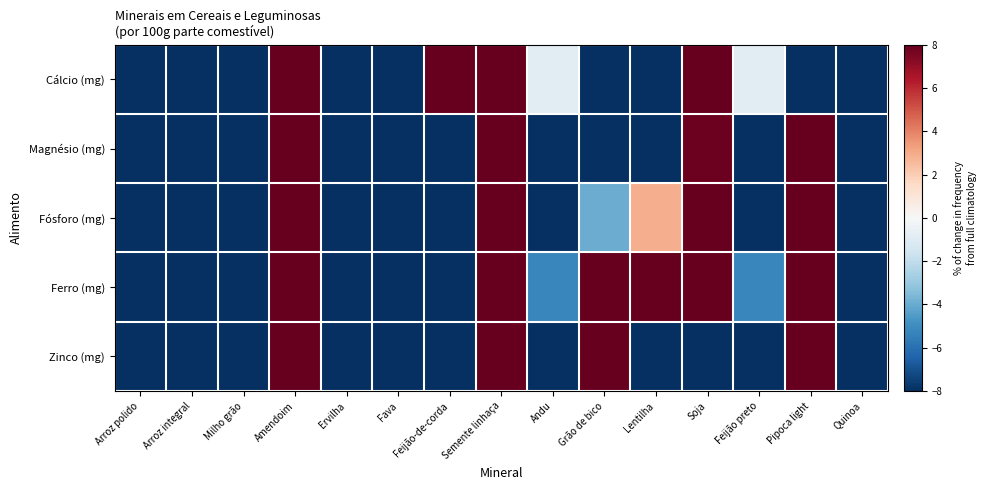

List the series in order of their peak value, highest first.

Cálcio (mg), Magnésio (mg), Fósforo (mg), Ferro (mg), Zinco (mg)